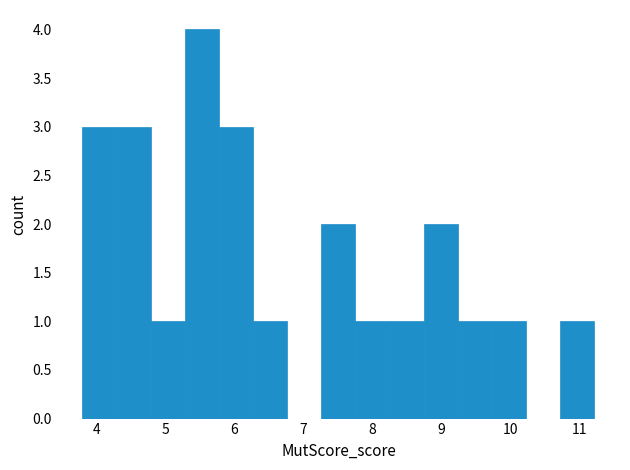

Reading left to right, list every bar in this chart as the range it spans on the x-axis followed by its height. Neither the bar edges nor the heights are printed on the chart, so give them approximately, as read against the axes.

3.8 to 4.3: 3
4.3 to 4.8: 3
4.8 to 5.3: 1
5.3 to 5.8: 4
5.8 to 6.3: 3
6.3 to 6.8: 1
6.8 to 7.3: 0
7.3 to 7.8: 2
7.8 to 8.2: 1
8.2 to 8.7: 1
8.7 to 9.2: 2
9.2 to 9.7: 1
9.7 to 10.2: 1
10.2 to 10.7: 0
10.7 to 11.2: 1